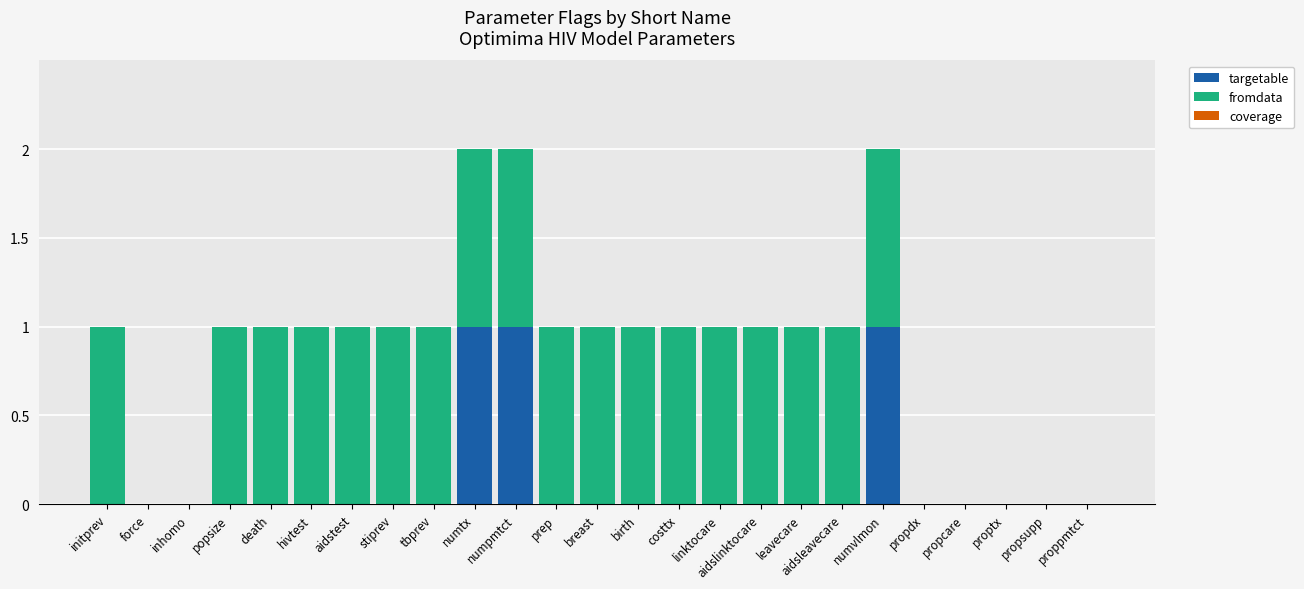

How many targetable values are between 0 and 1?

25